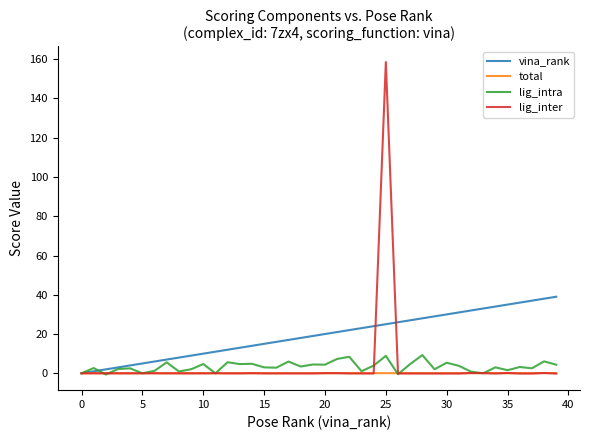

How many lines are shown in the chart?

4